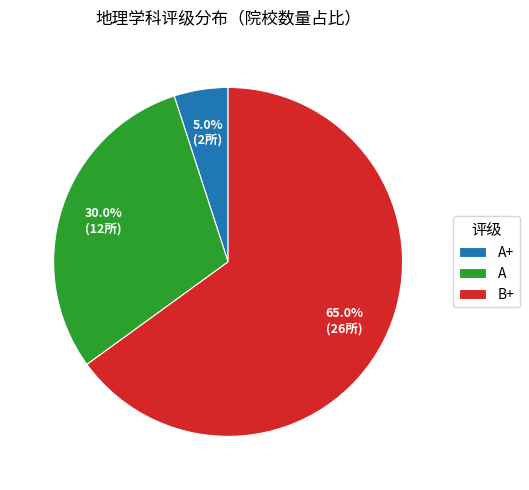

Is there any slice that represents more than half of the pie?

Yes